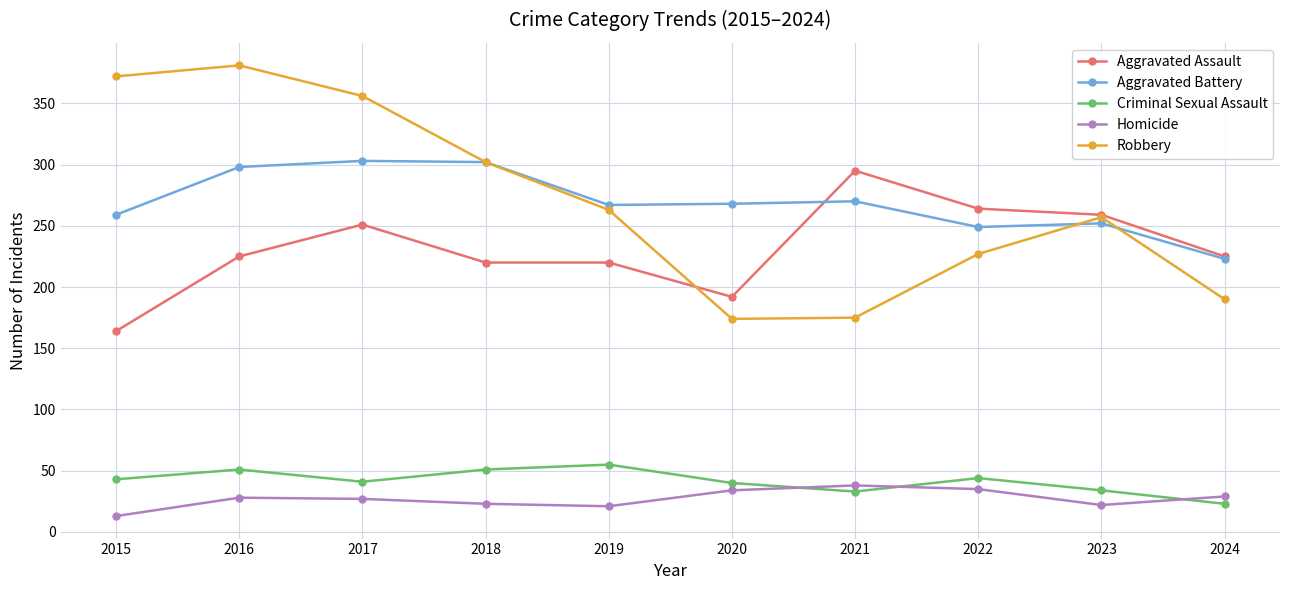

Which series changed the most between 2015 and 2018?

Robbery